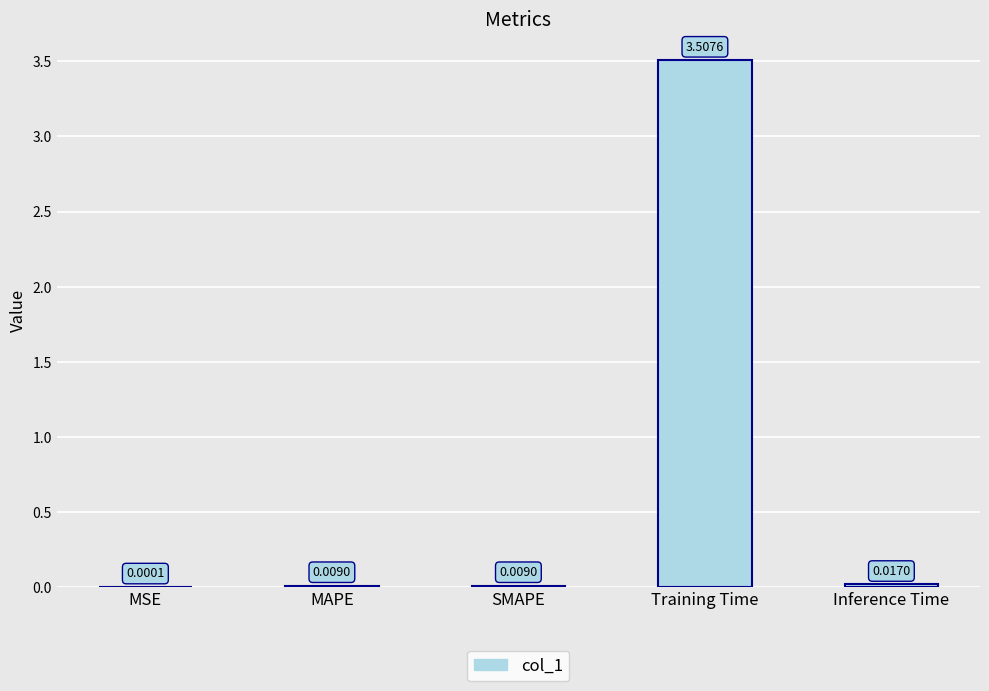

Which label corresponds to the largest value in the chart?

Training Time